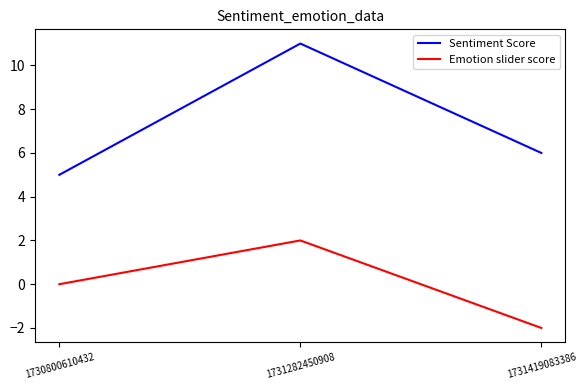

How many lines are shown in the chart?

2